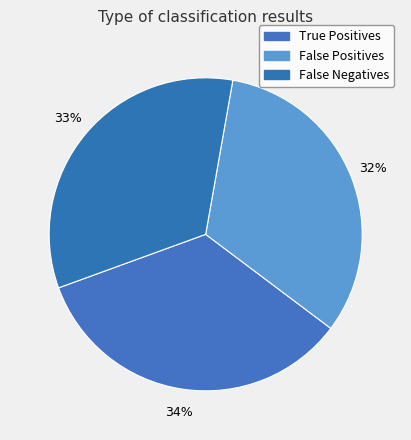

Which category has the smallest portion of the pie?

False Positives